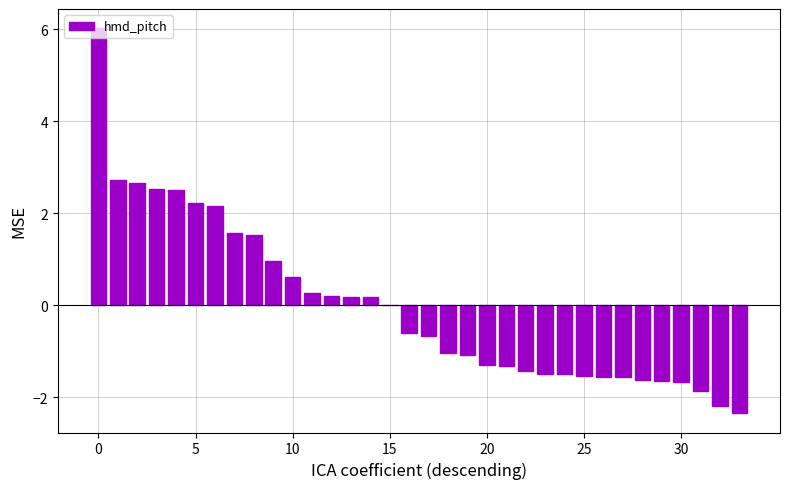

What is the maximum value shown in the chart?

6.0